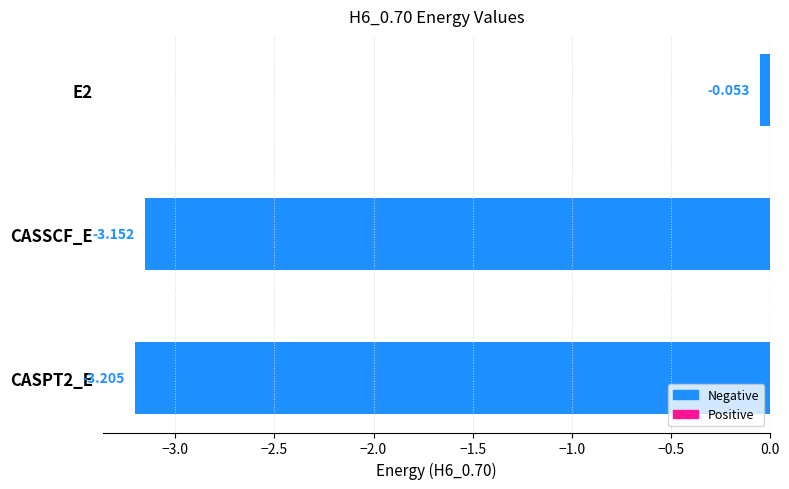

What is the label of the 2nd bar from the bottom?

CASSCF_E